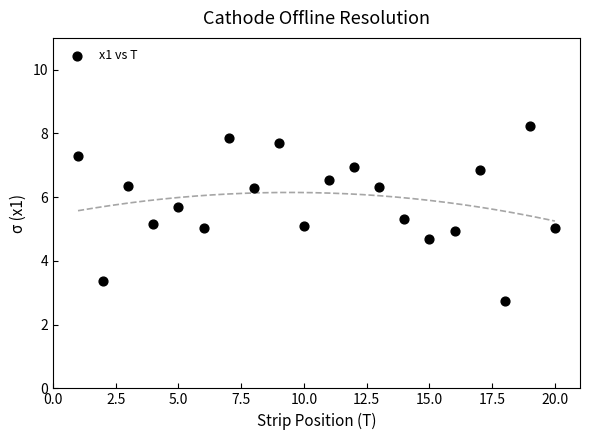

What is the range of X values (max minus min)?

19.0